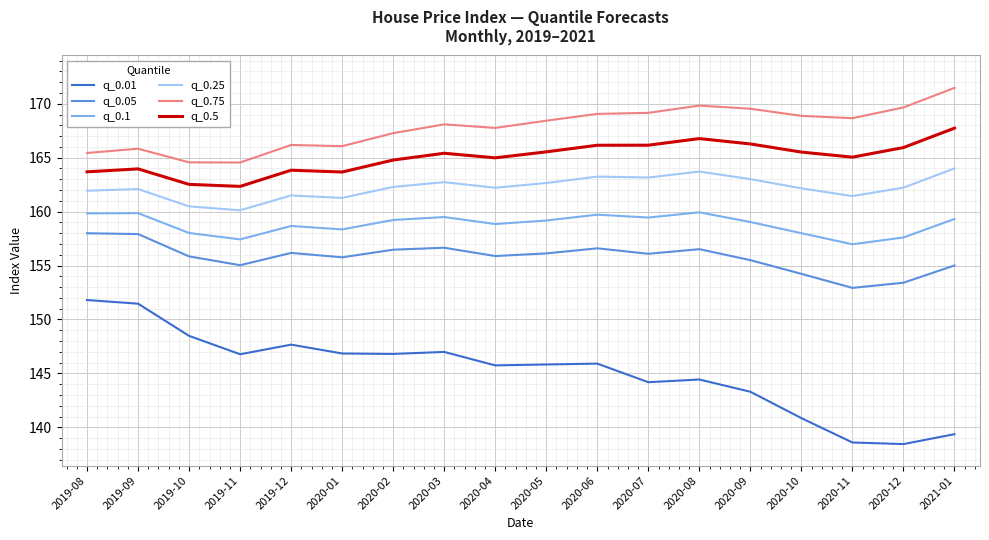

Which category has the highest value in the q_0.75 series?

2021-01